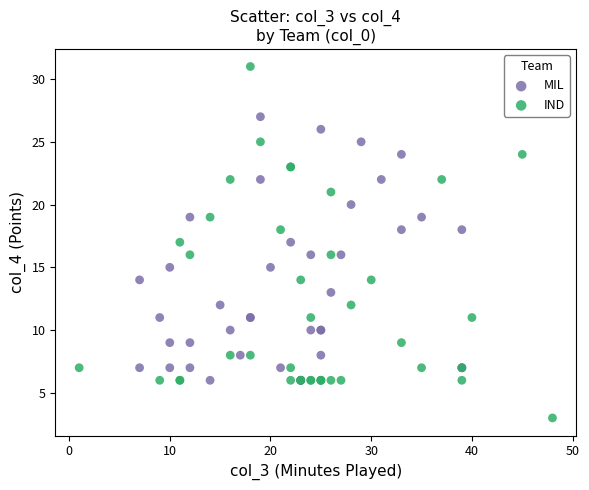

Which series reaches the minimum Y coordinate?

IND